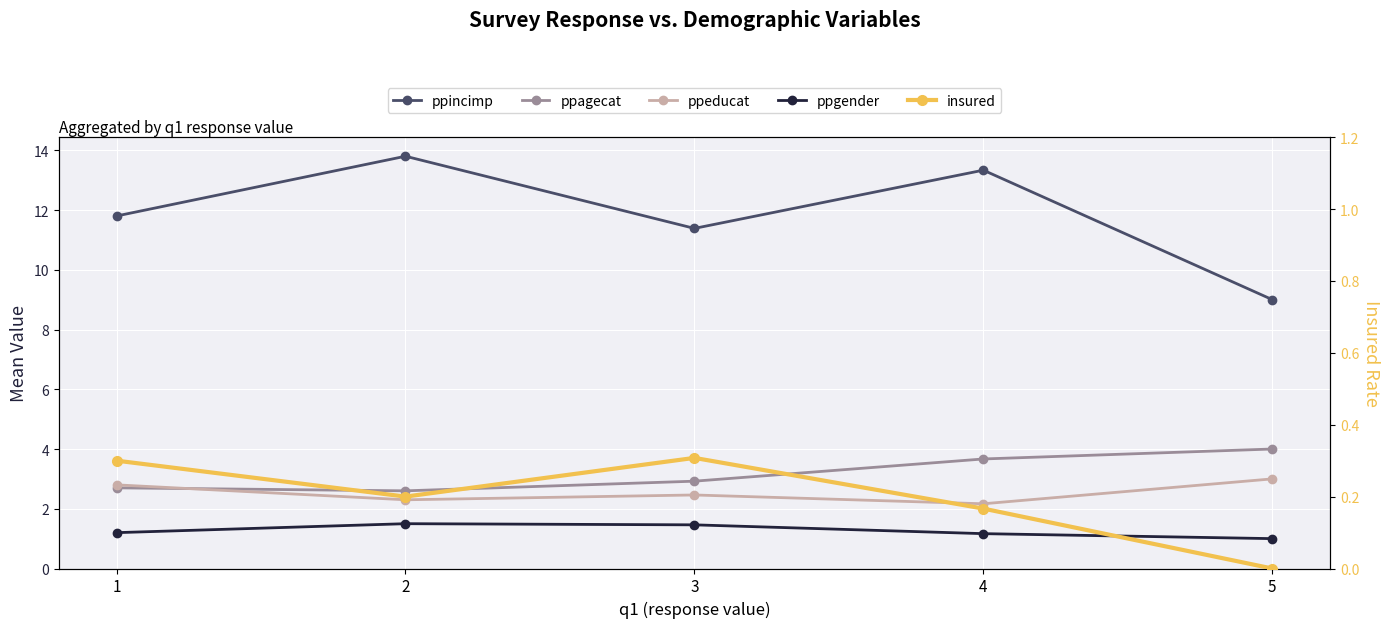

Count the number of data series in this chart.

5